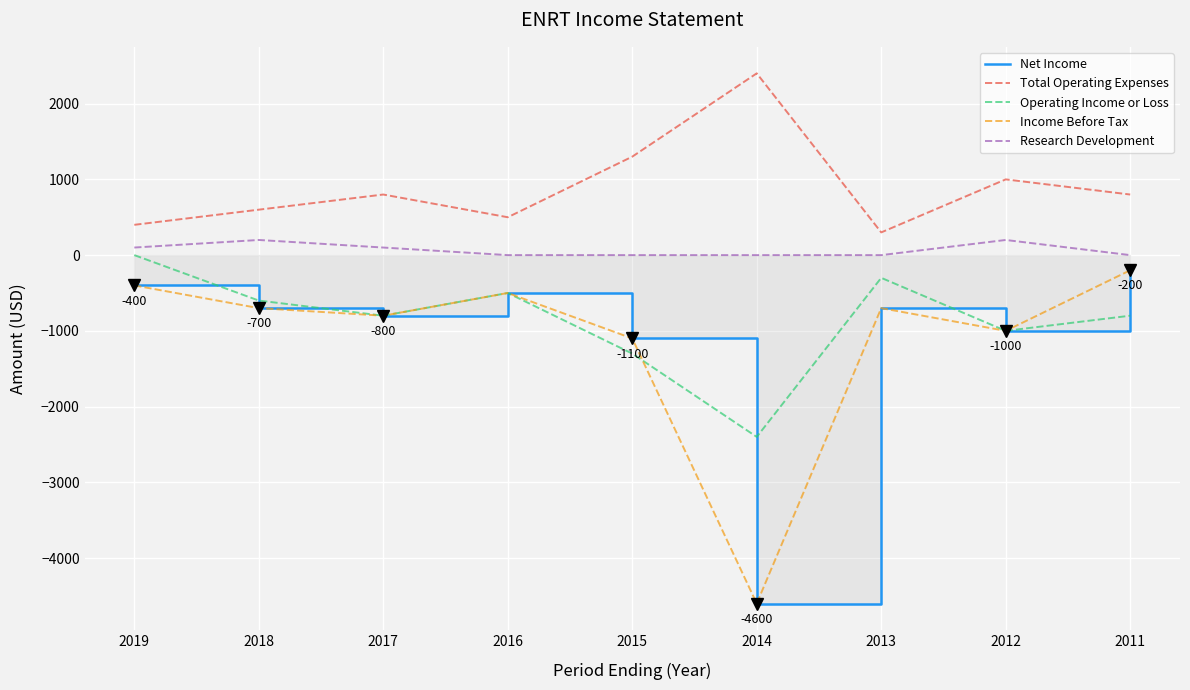

Which label corresponds to the largest value in the chart?

2014